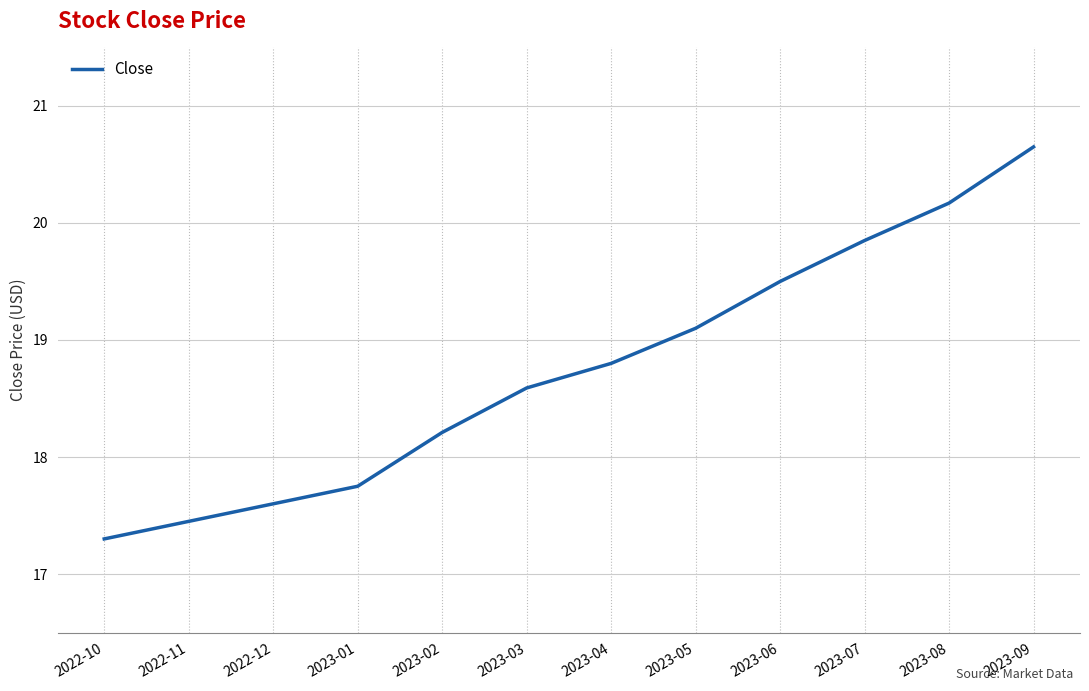

What position from the left is 2023-05?

8